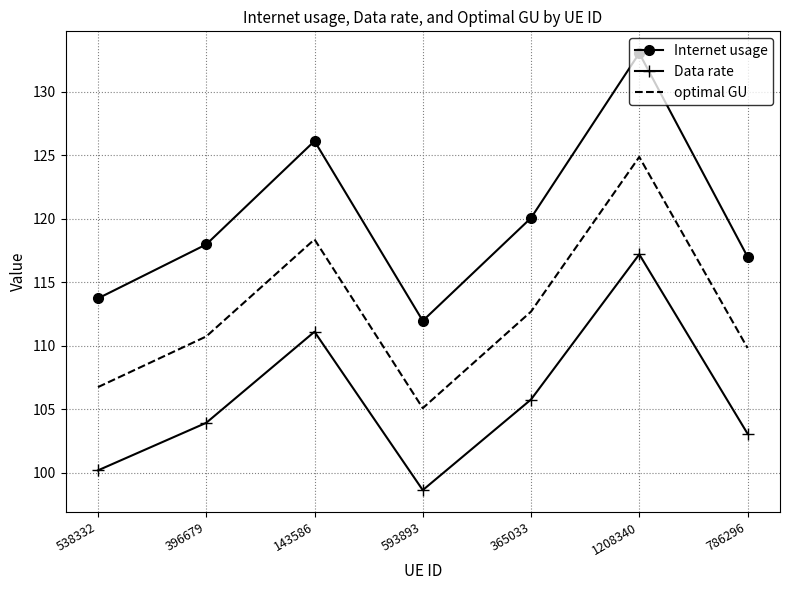

The optimal GU series shows 142.4 at 593893. True or false?

False